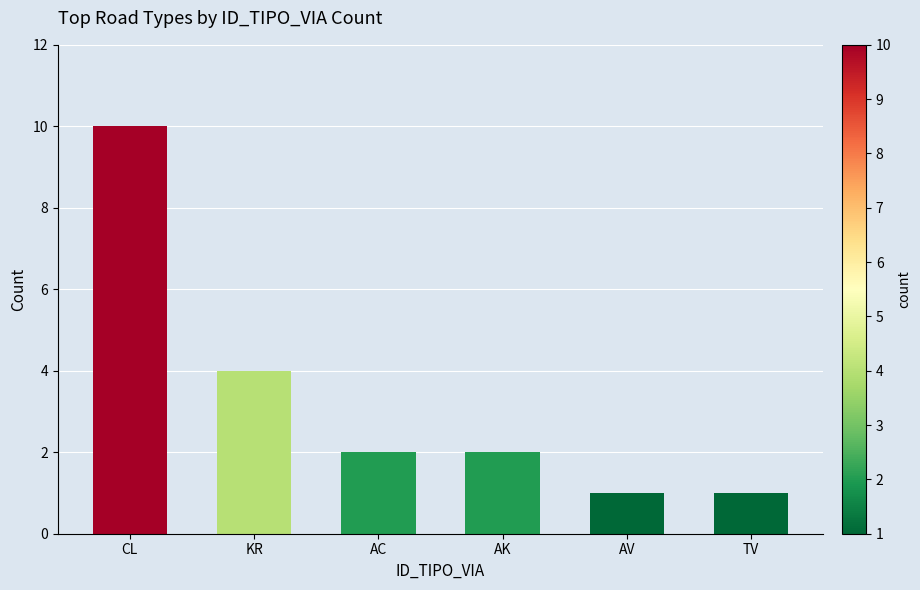

Are the bars grouped side by side (vs. stacked)?

No